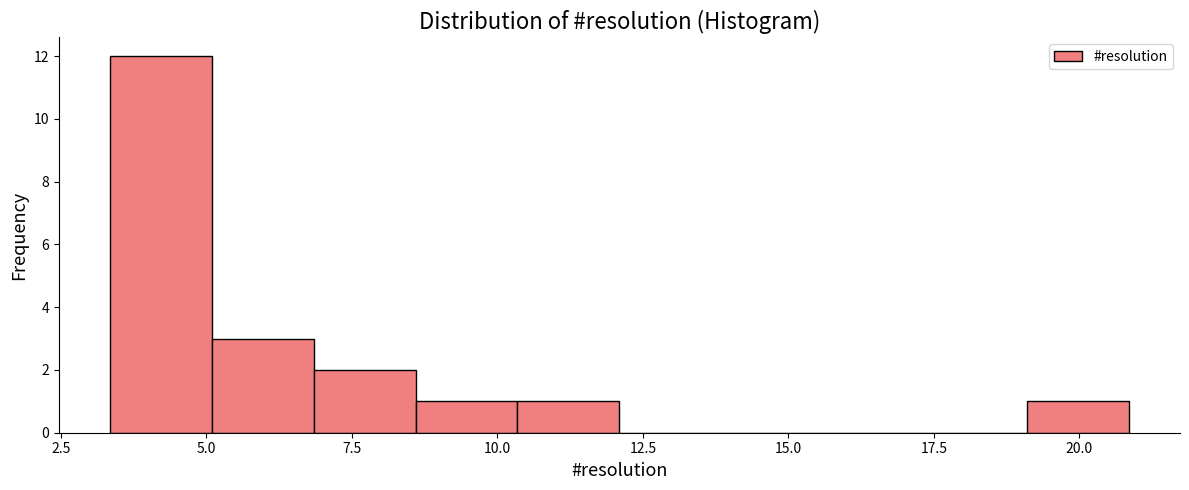

Around what value on the x-axis is the tallest bar? Give the approximate position of its centre, as read against the axis.

4.0